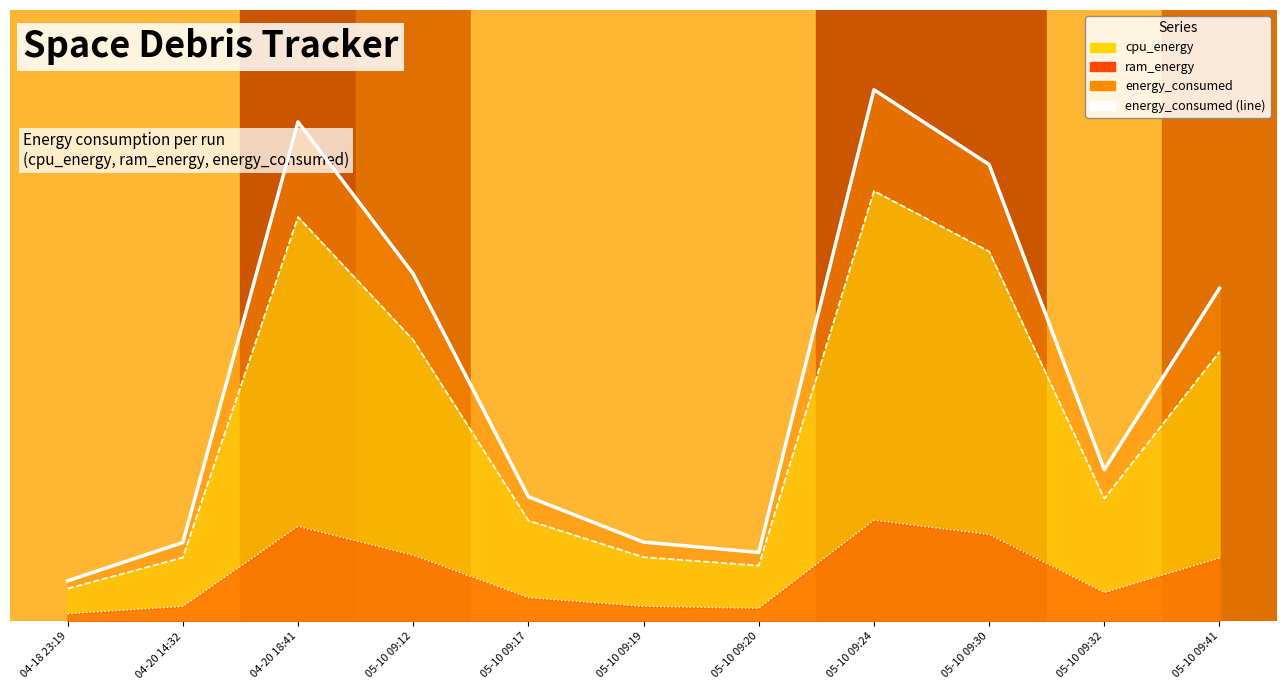

True or false: cpu_energy (line) and ram_energy (line) intersect in this chart.

False